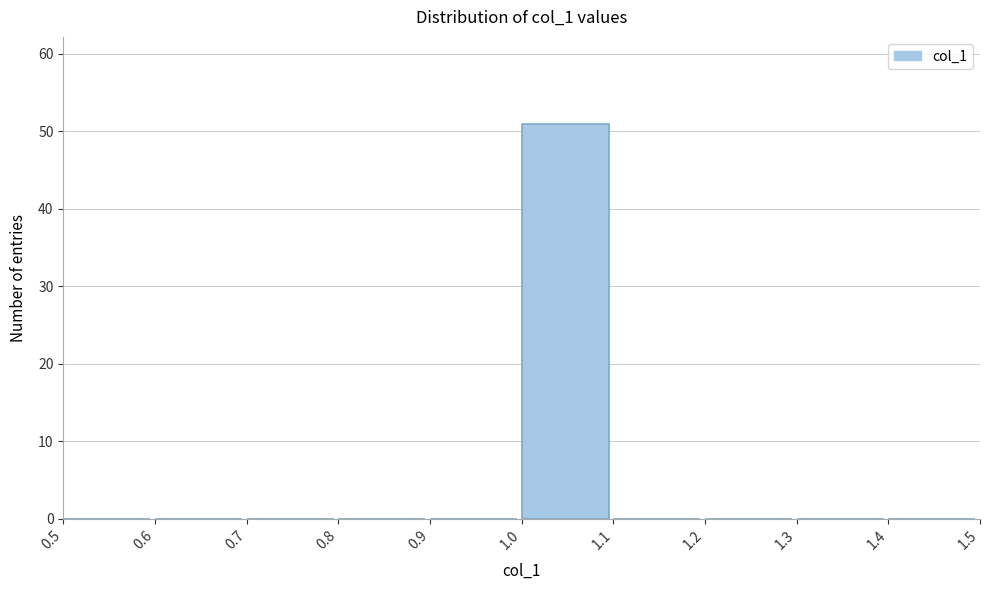

Over which range of the x-axis is the bar tallest?

1.0 to 1.1